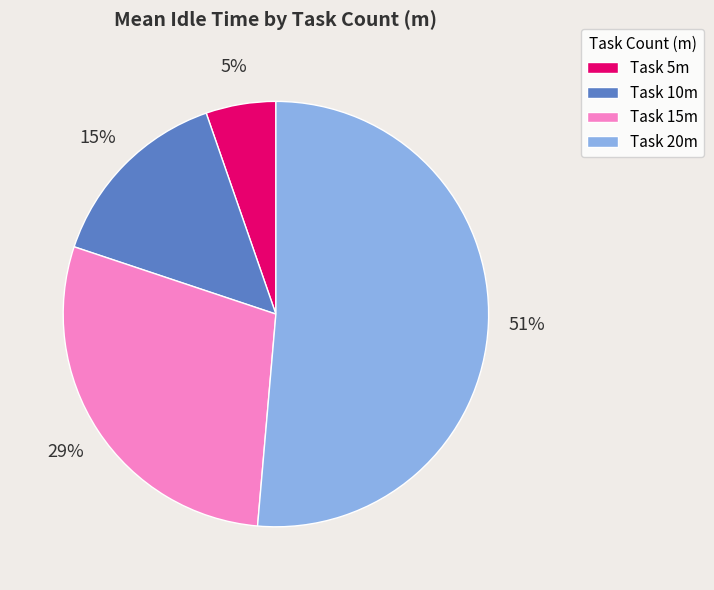

To the nearest percent, what is the combined percentage of Task 20m and Task 15m?

80%